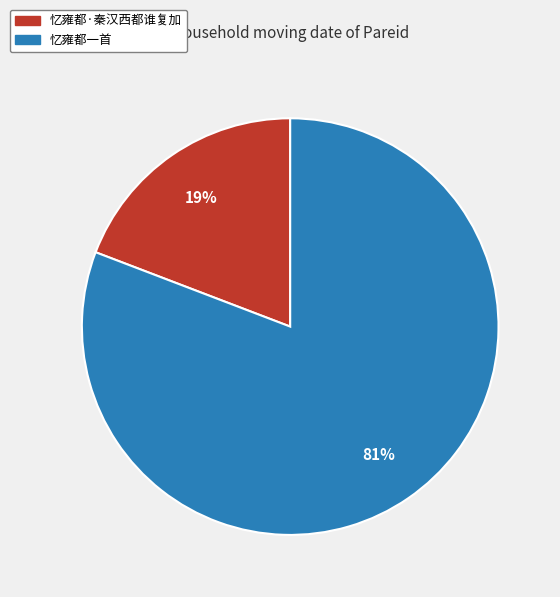

Combined, do 忆雍都一首 and 忆雍都·秦汉西都谁复加 account for over 50%?

Yes